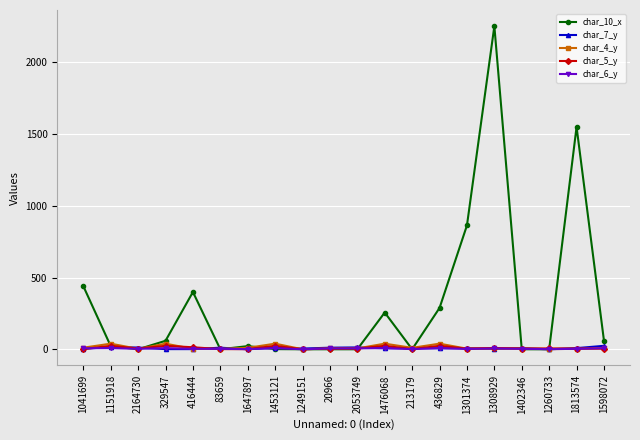

What is the sum of the char_6_y values at 1402346 and 1453121?

13